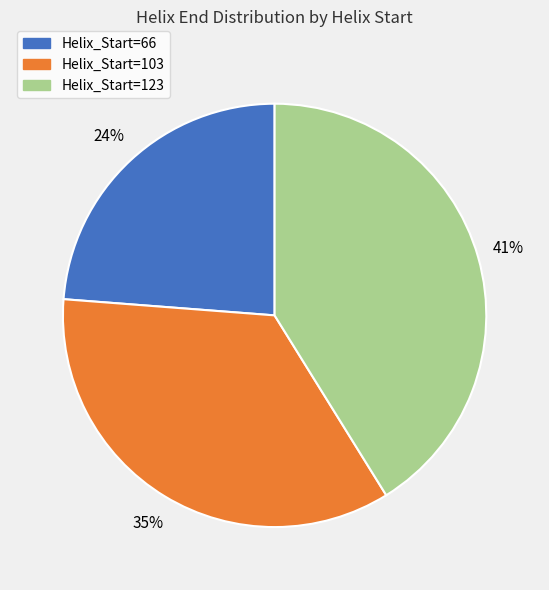

To the nearest percent, what is the difference between the largest and smallest slice percentages?

17%